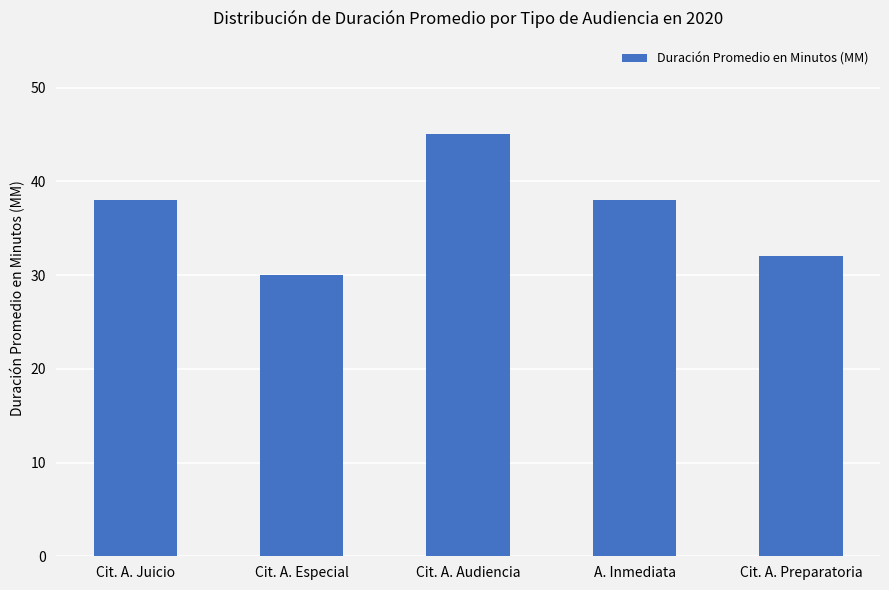

What is the value of the 3rd bar from the left?

45